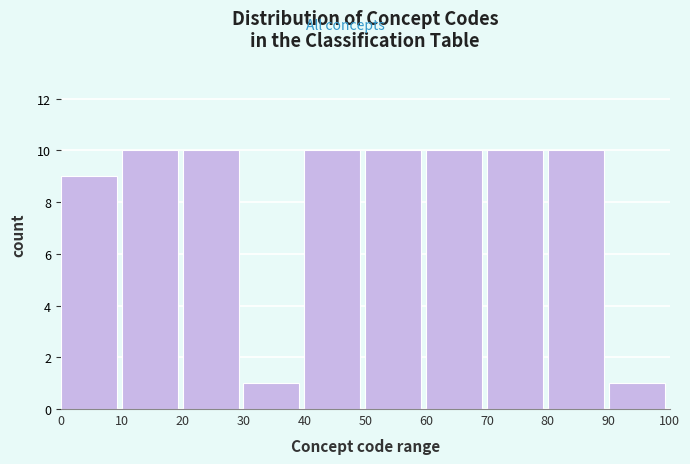

Reading left to right, transcribe this chart: for each bar, give the range it covers on the x-axis and its height. The values are not printed on the chart, so give them approximately, as read against the axis.

0 to 10: 9
10 to 20: 10
20 to 30: 10
30 to 40: 1
40 to 50: 10
50 to 60: 10
60 to 70: 10
70 to 80: 10
80 to 90: 10
90 to 100: 1